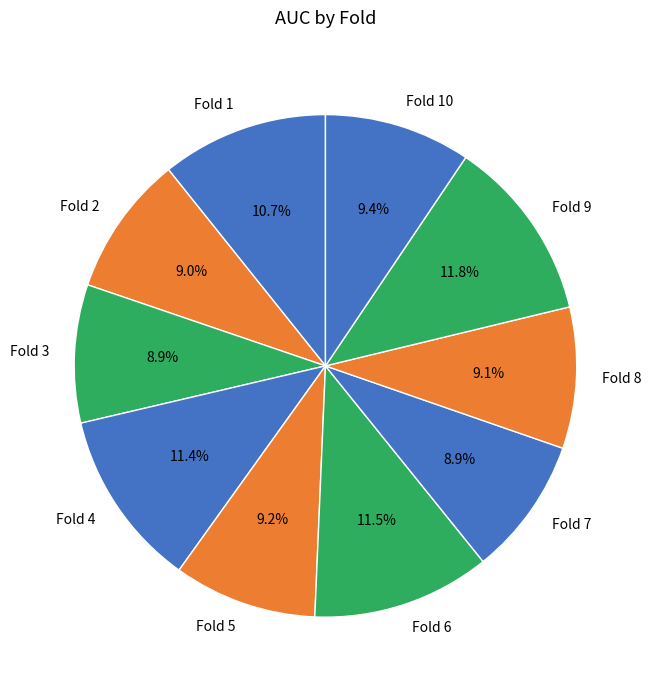

To the nearest percent, what portion does Fold 10 represent?

9%